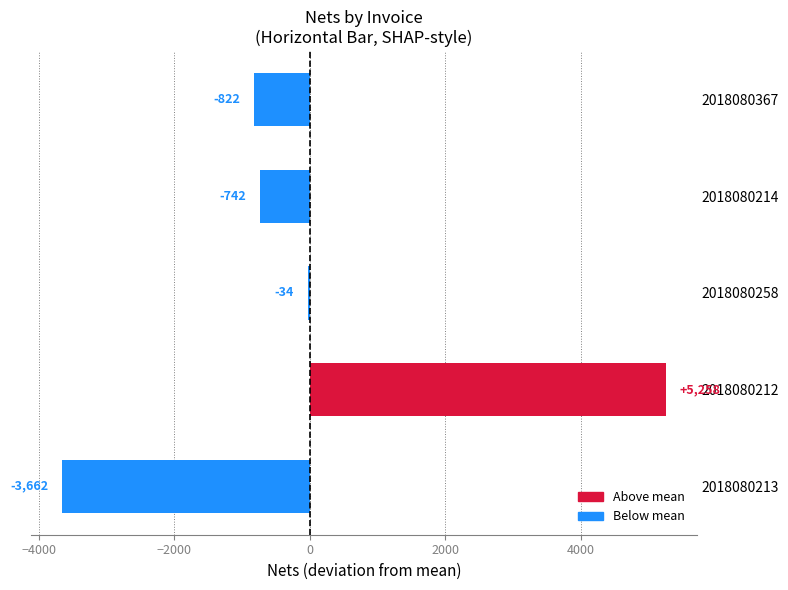

What value does the data have at 2018080212?

5258.4